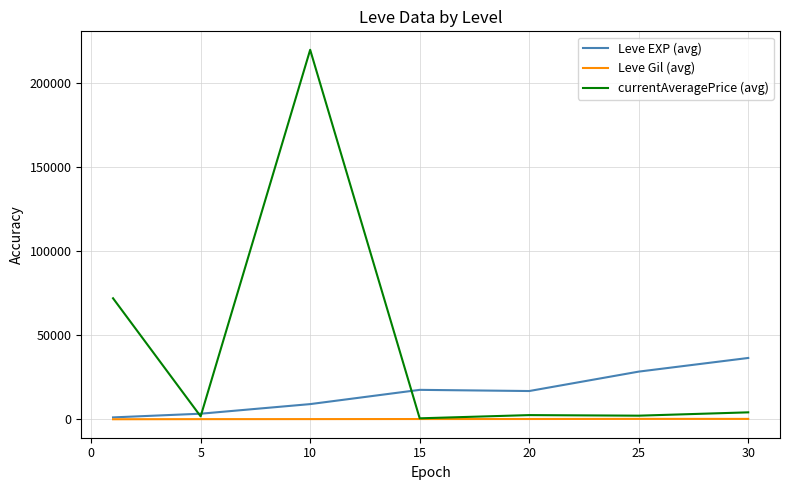

List the series in order of their peak value, highest first.

currentAveragePrice (avg), Leve EXP (avg), Leve Gil (avg)